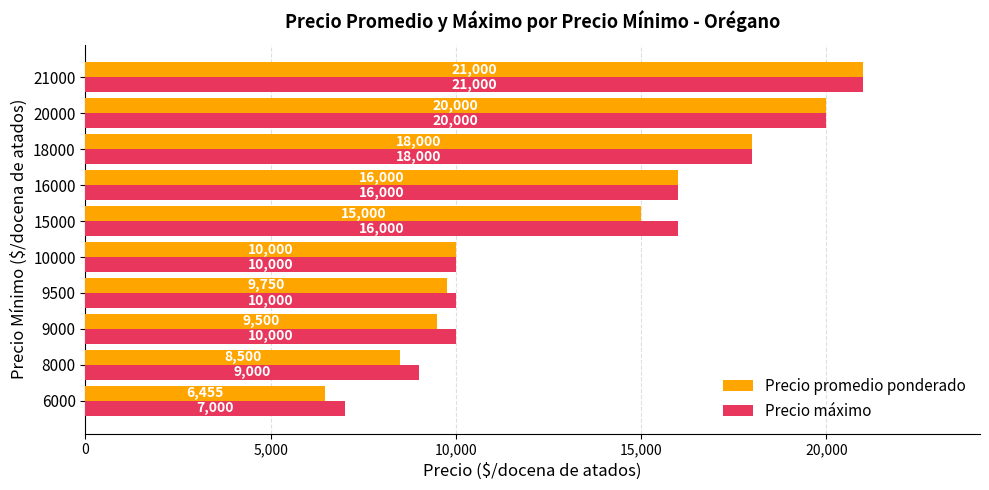

List the series in order of their overall mean, lowest first.

Precio promedio ponderado, Precio máximo